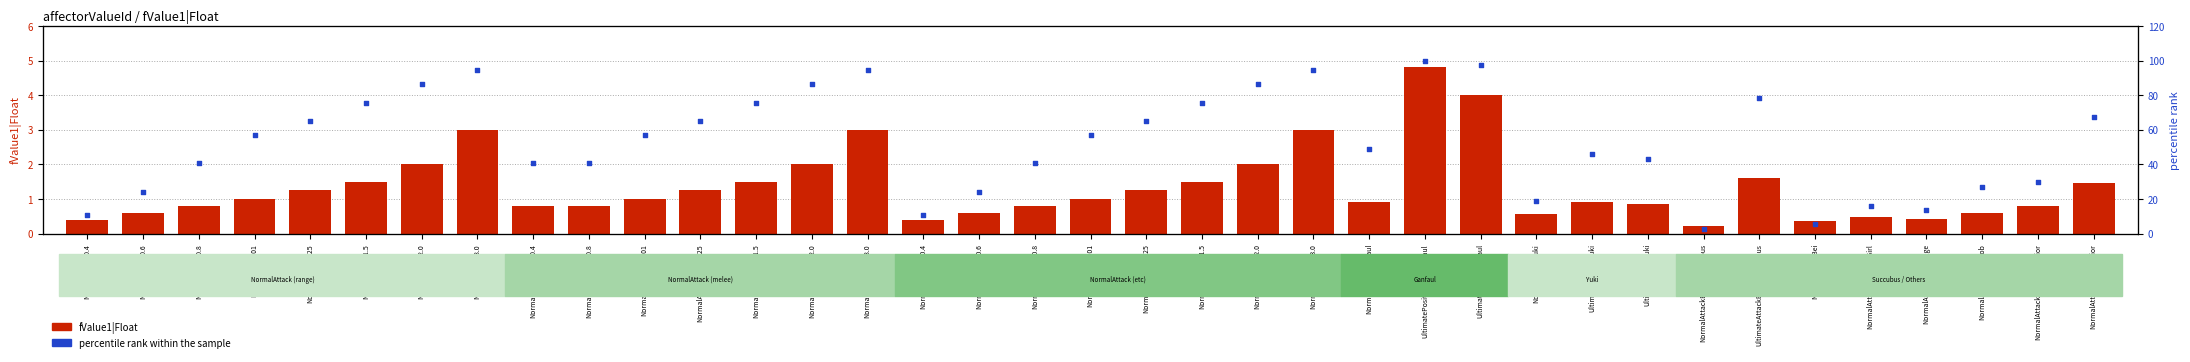

Which series contains the lowest Y value?

fValue1|Float